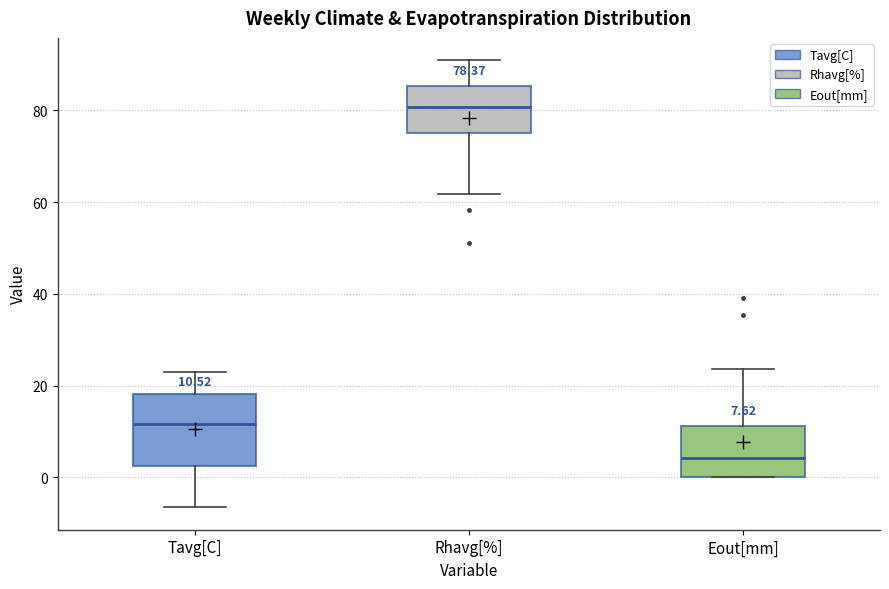

Which box's median line is the highest?

Rhavg[%]